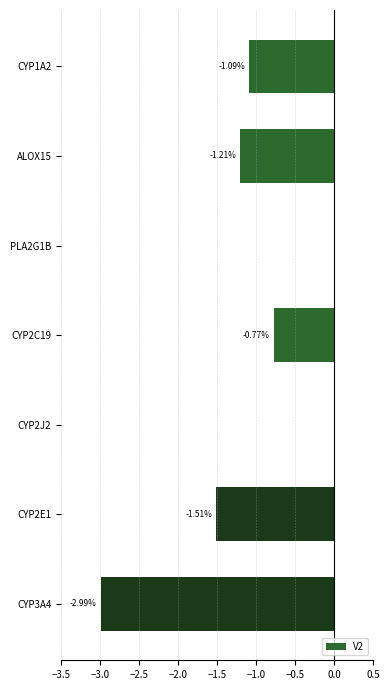

Which has a higher value, PLA2G1B or ALOX15?

PLA2G1B